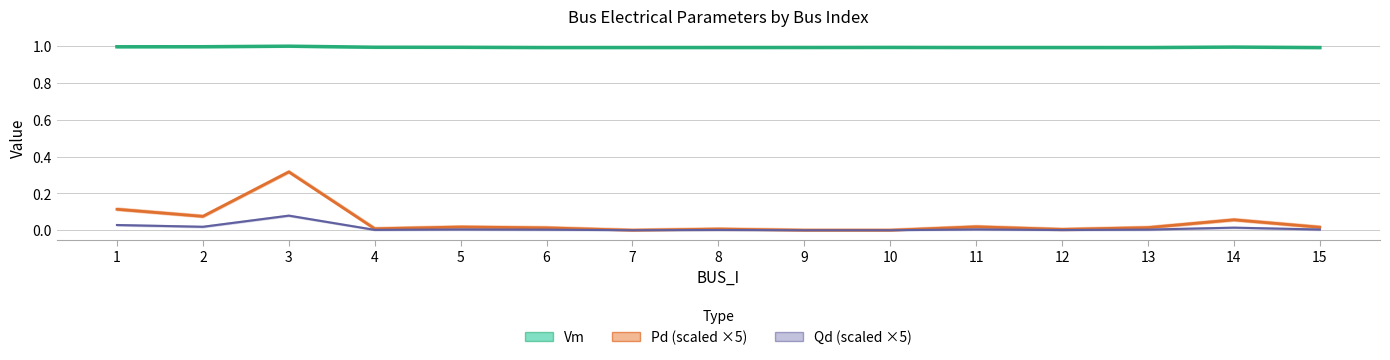

What is the difference between the second highest and minimum values in the Pd series?

0.1